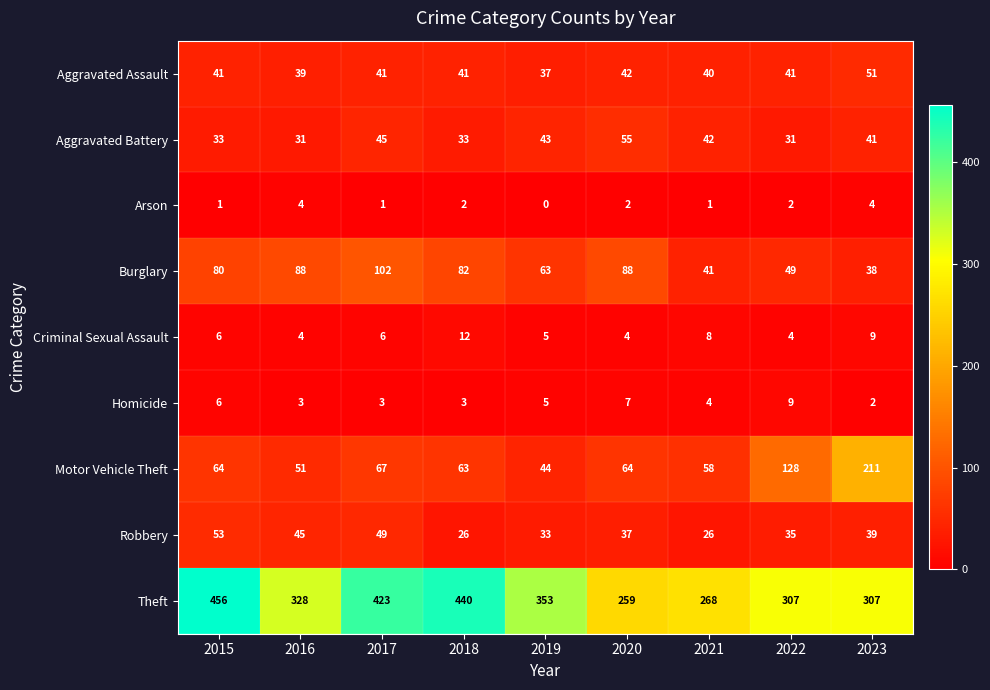

What is the maximum value shown in the chart?

456